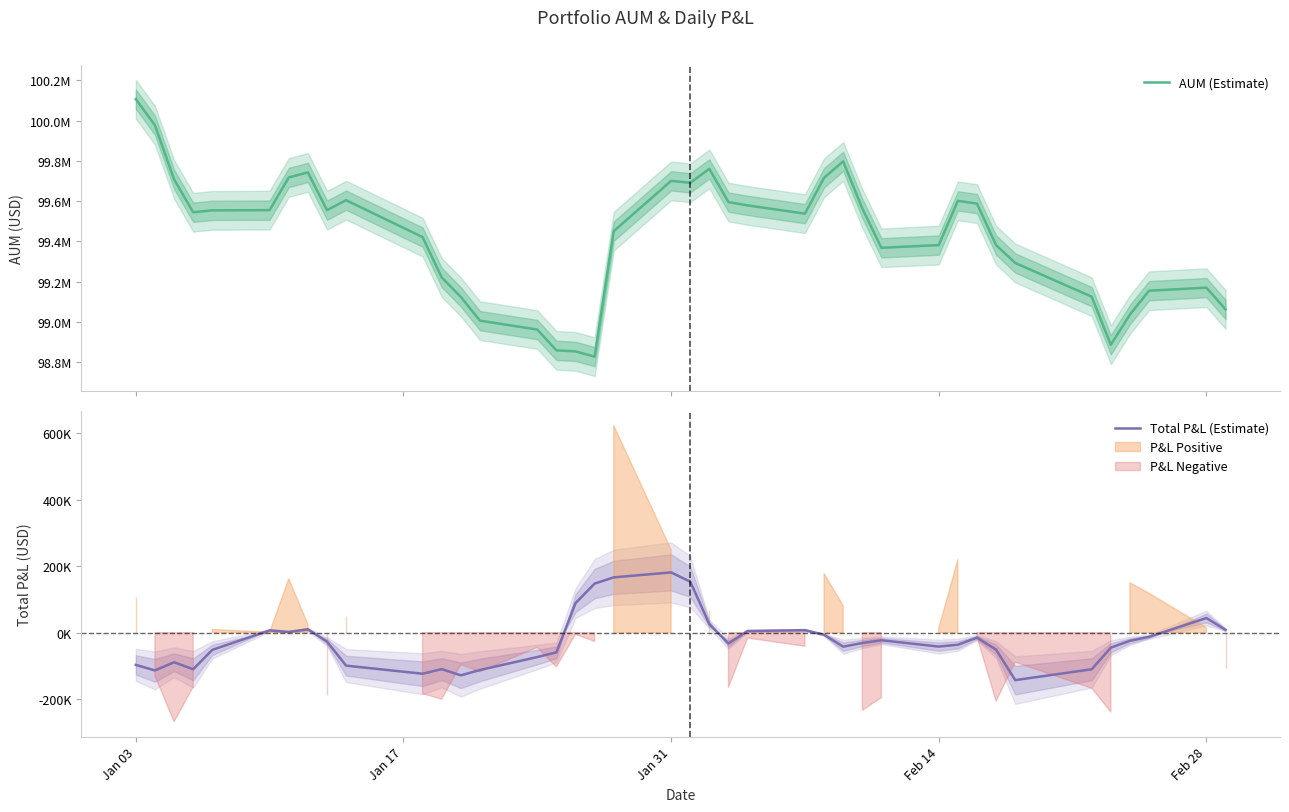

True or false: AUM (Estimate) has a value of 21590705.6 at 8.

False